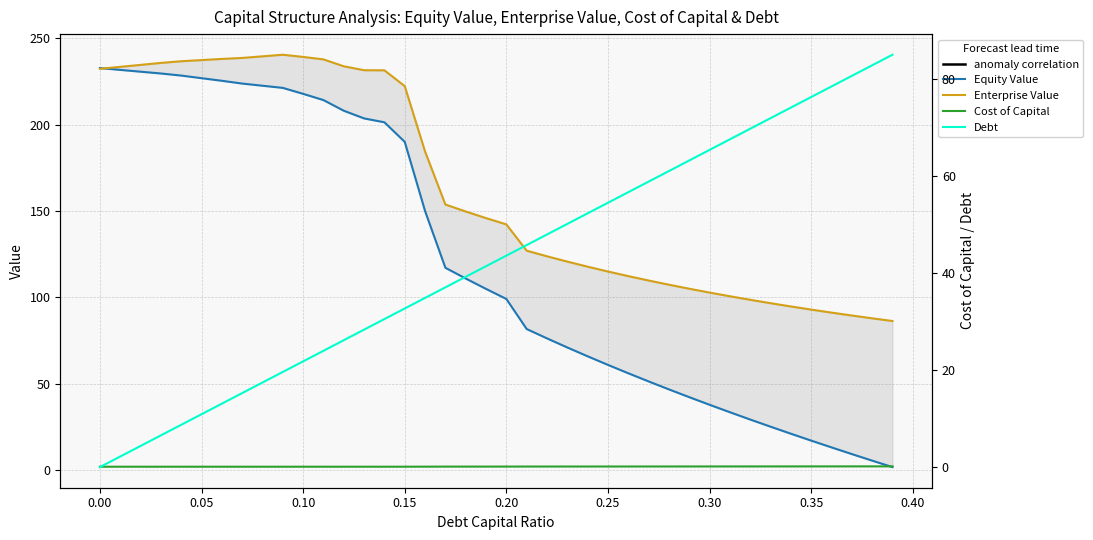

Rank the series at 0.40 from highest to lowest value.

Enterprise Value, Equity Value, Debt, Cost of Capital